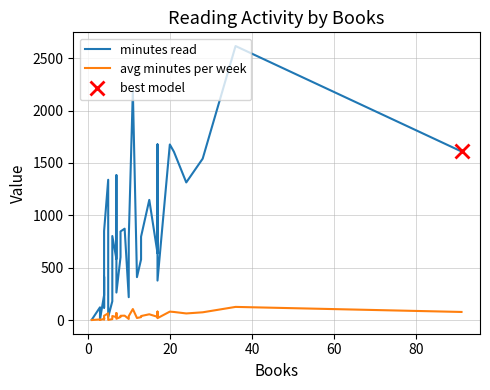

What is the greatest value displayed?

2615.9